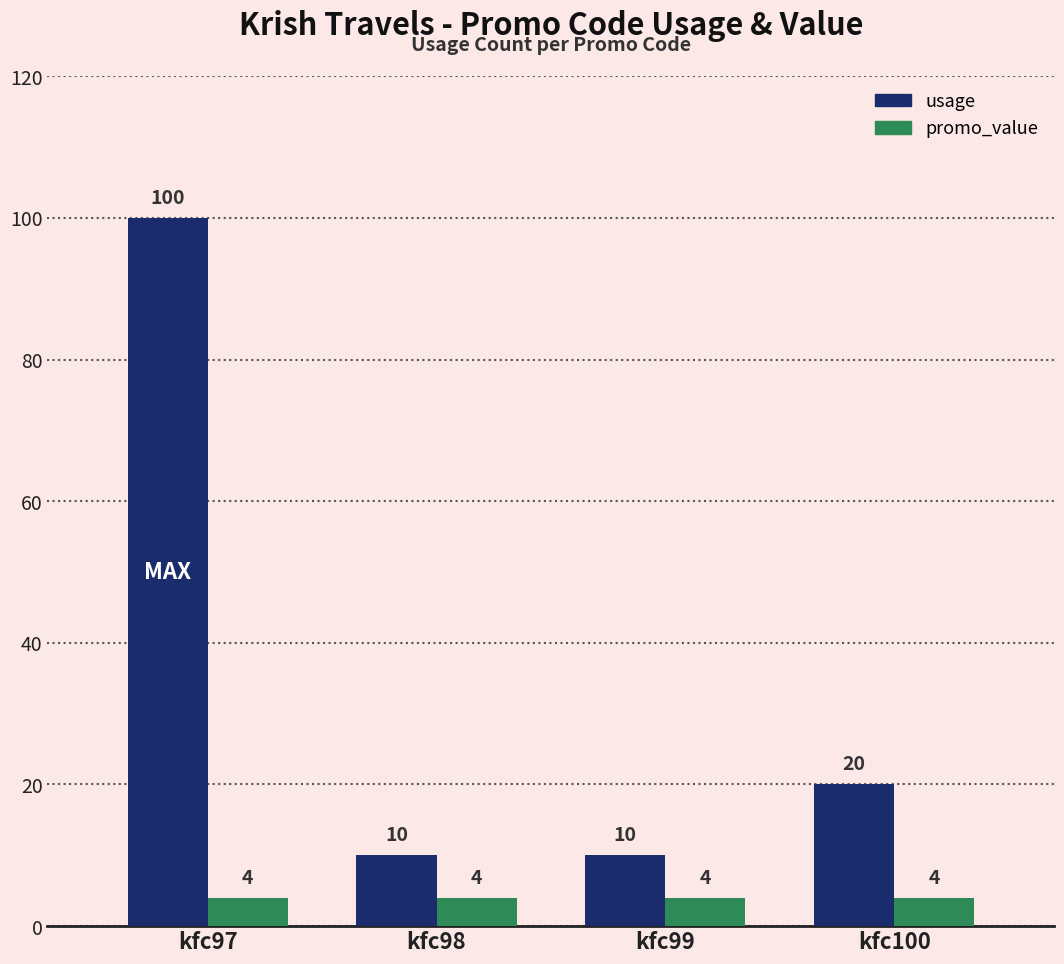

What is the minimum value for promo_value?

4